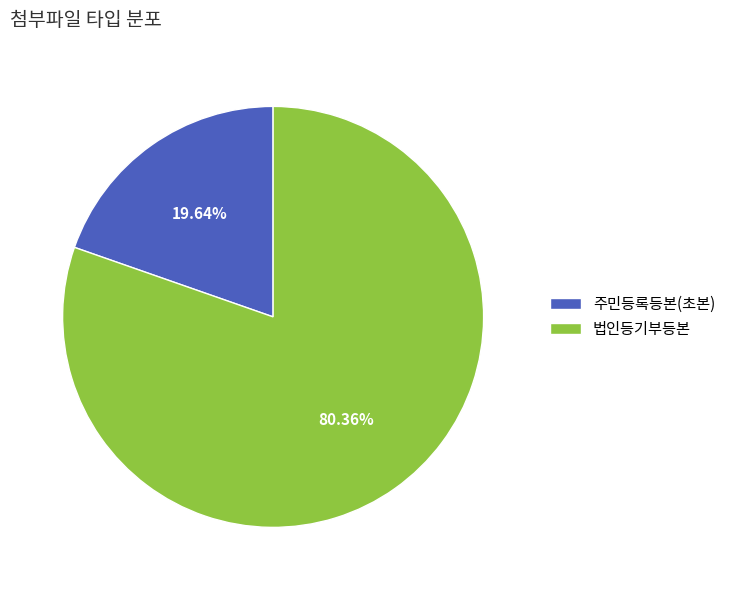

Rank the categories by value from highest to lowest.

법인등기부등본, 주민등록등본(초본)